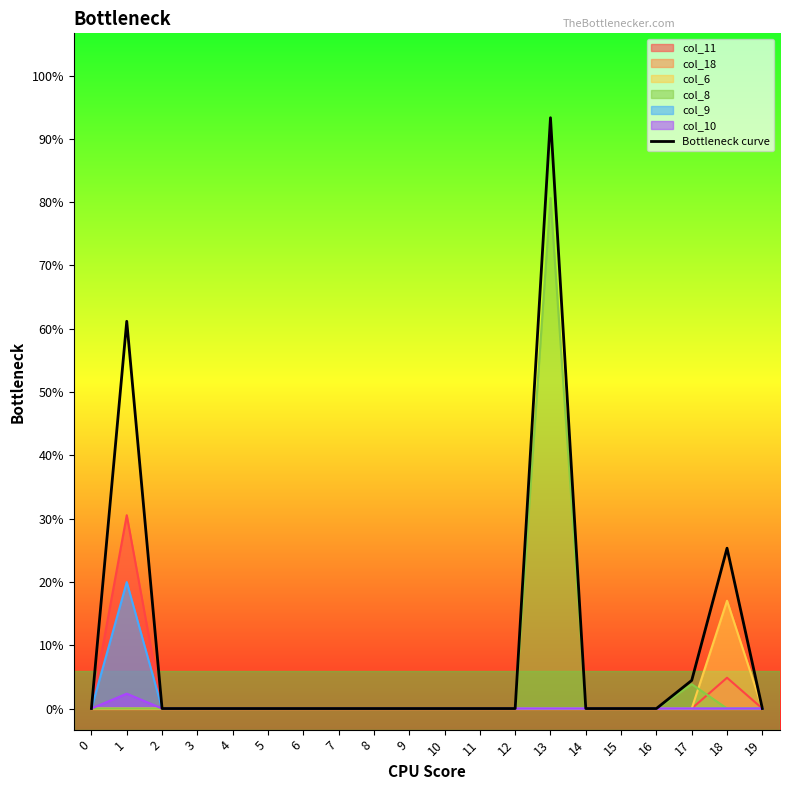

List the labels in order of value, largest first.

13, 1, 18, 17, 0, 2, 3, 4, 5, 6, 7, 8, 9, 10, 11, 12, 14, 15, 16, 19